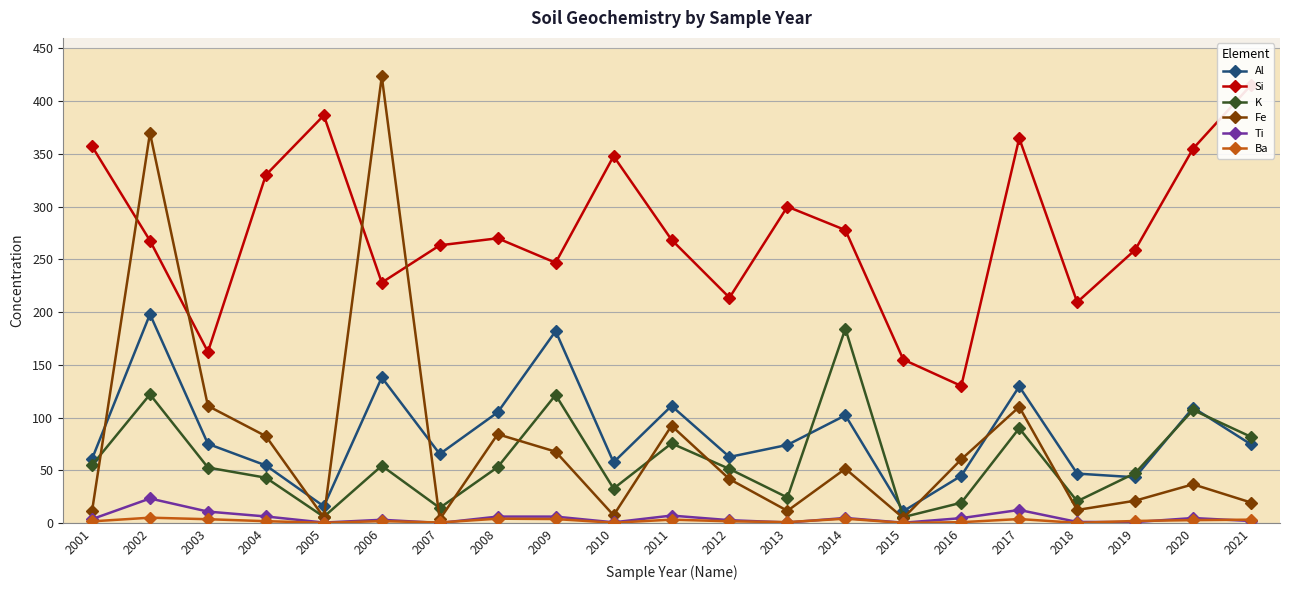

How many interior local valleys does the Ba series have?

6